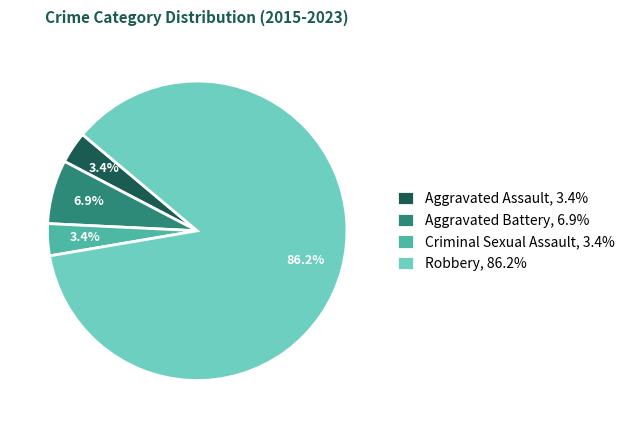

Which has a higher value, Aggravated Battery, 6.9% or Criminal Sexual Assault, 3.4%?

Aggravated Battery, 6.9%